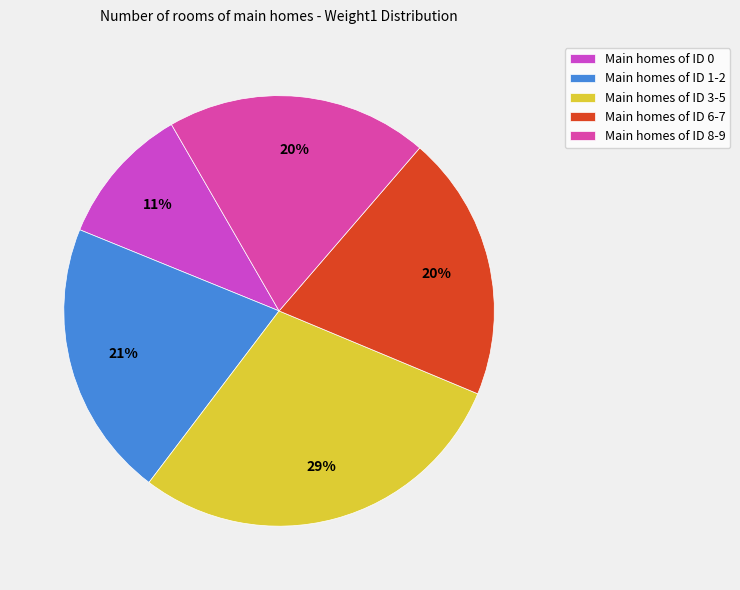

Is there any slice that represents more than half of the pie?

No